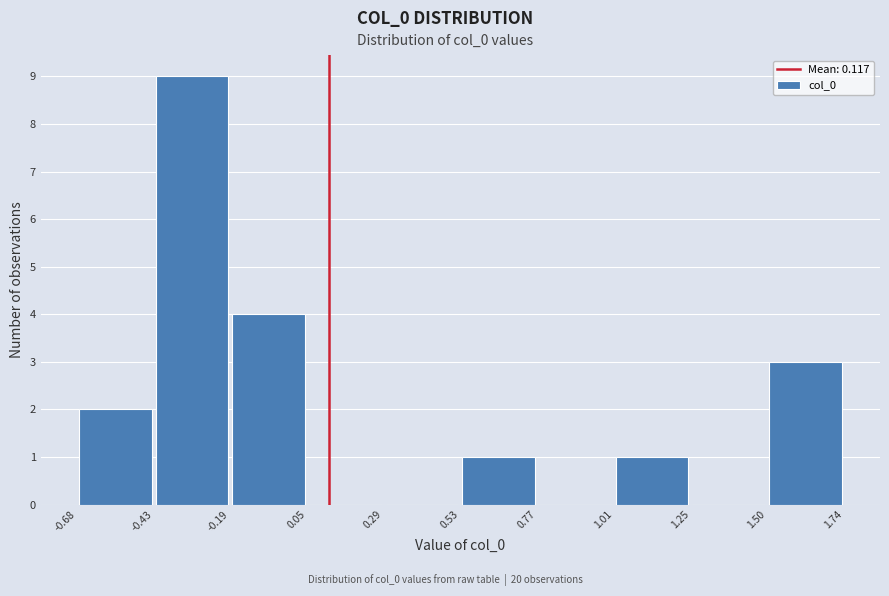

Over which range of the x-axis is the bar tallest?

-0.43 to -0.19